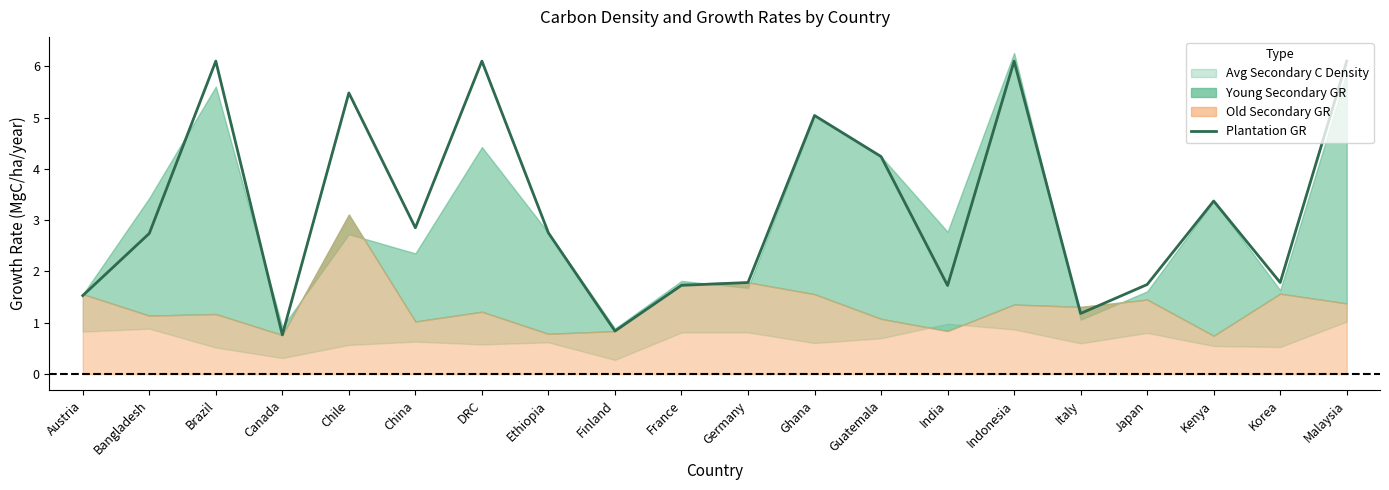

What is the change in value from France to Korea?

+0.1